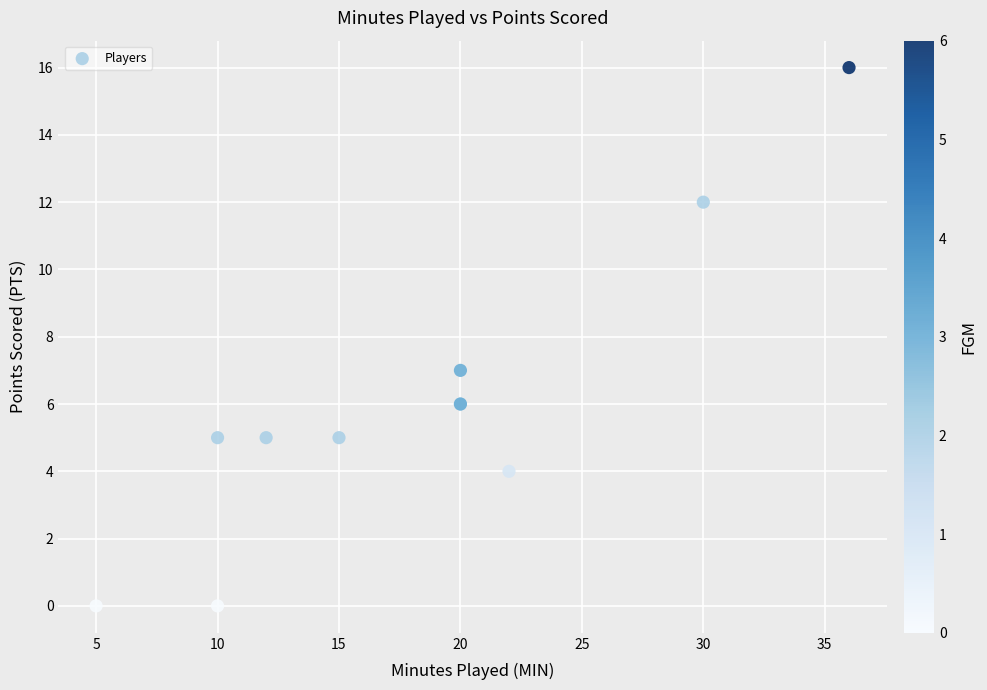

What Y value in the scatter plot is closest to 8?

7